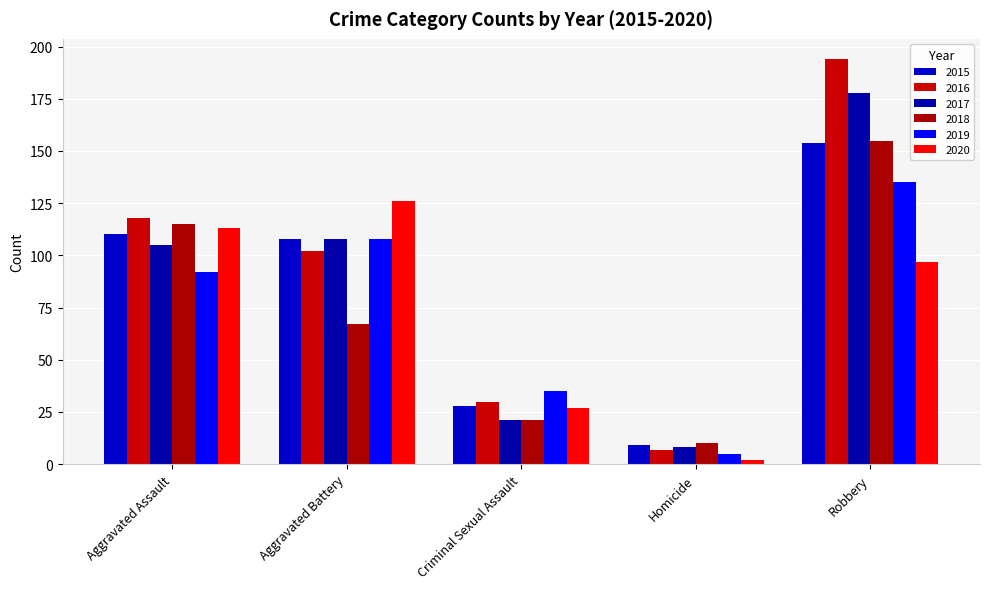

How many bars are there in total?

30